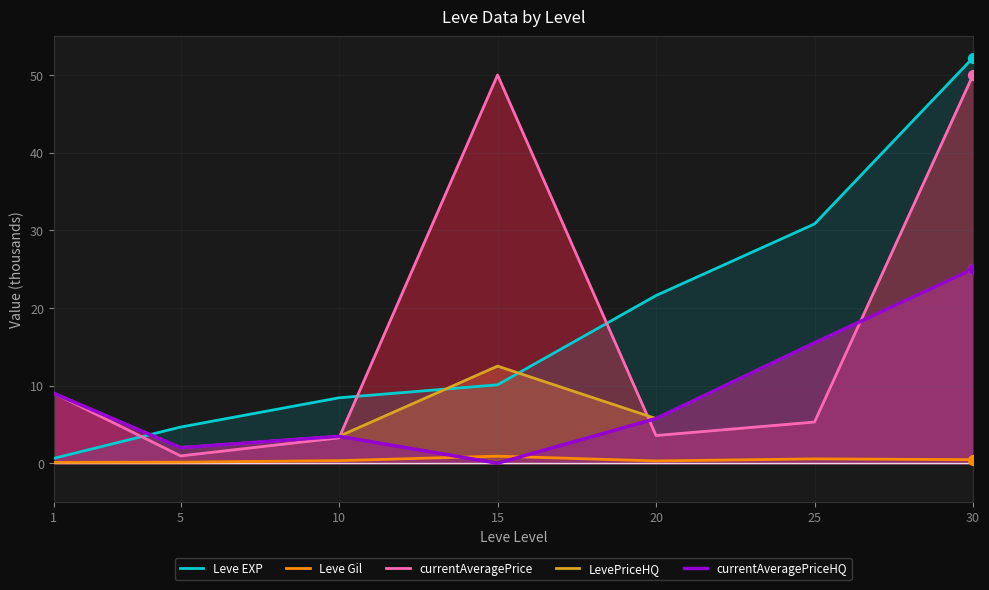

What is the total value across all series at 25?

67.7